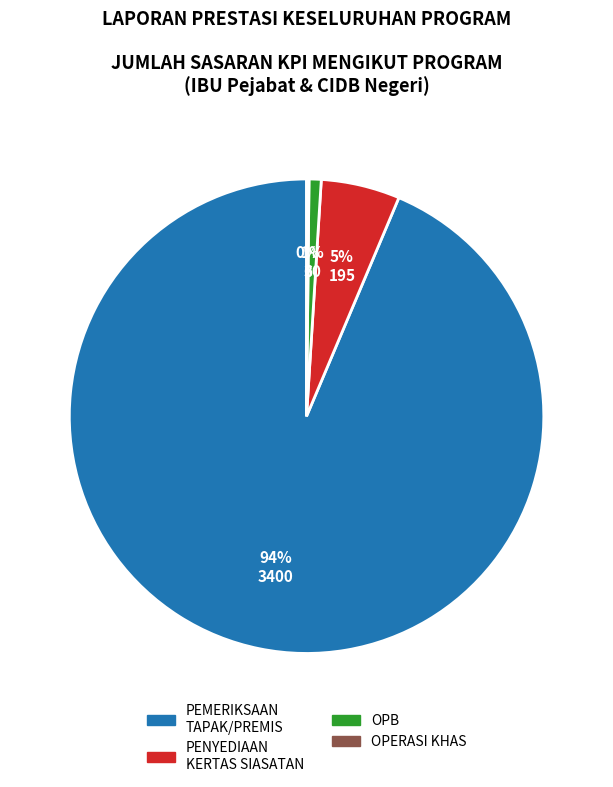

True or false: OPB accounts for 11% of the total.

False